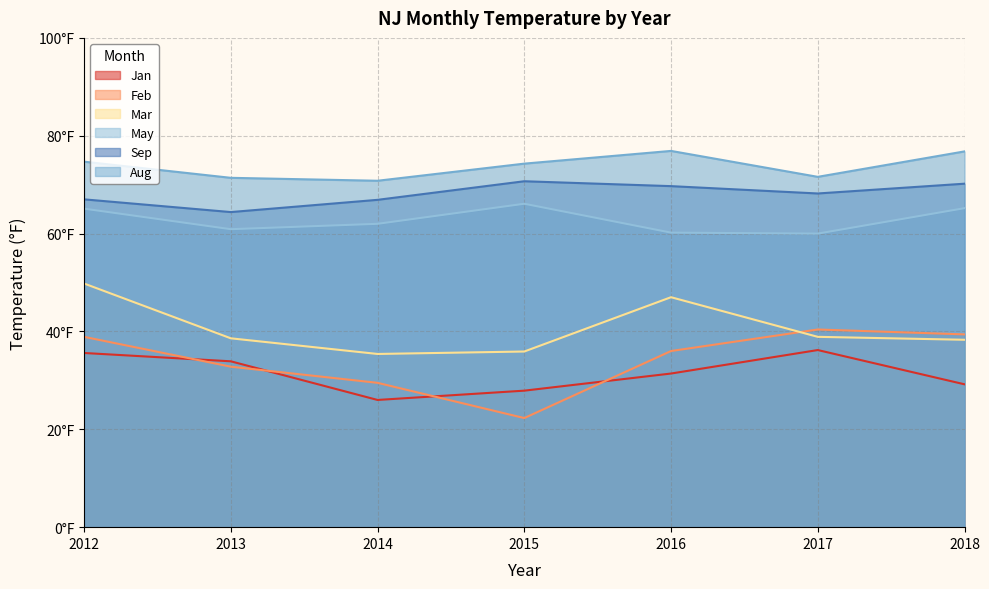

True or false: Aug and May cross at least once.

False